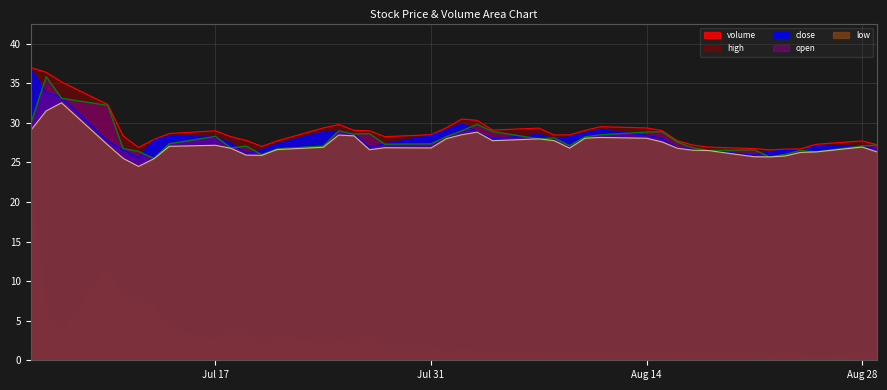

Which series has the largest range (max minus min)?

volume